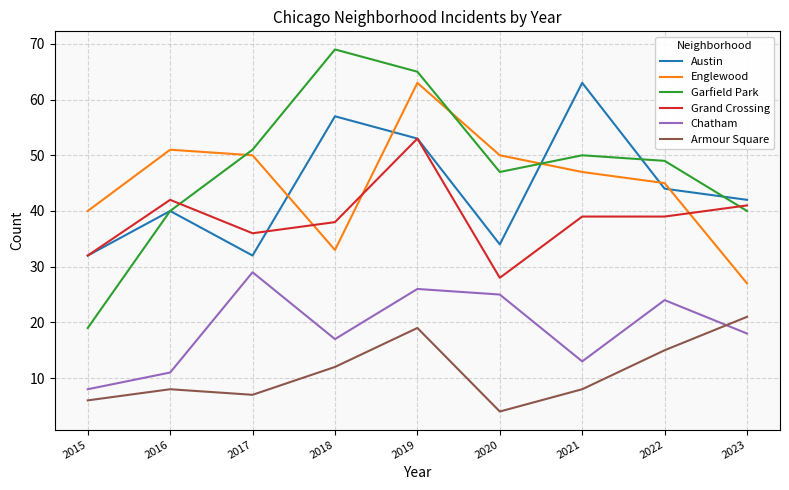

Is it true that Austin equals 51 at 2017?

False